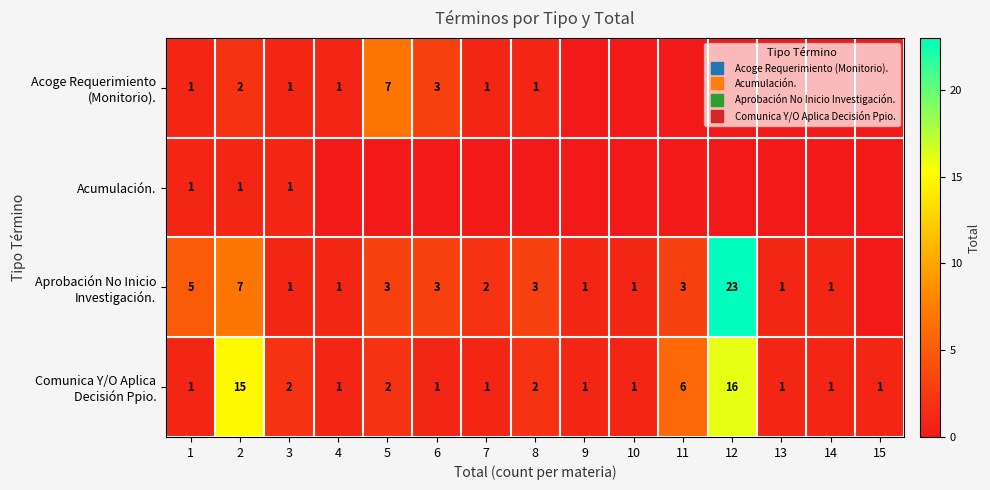

Count the number of data series in this chart.

4